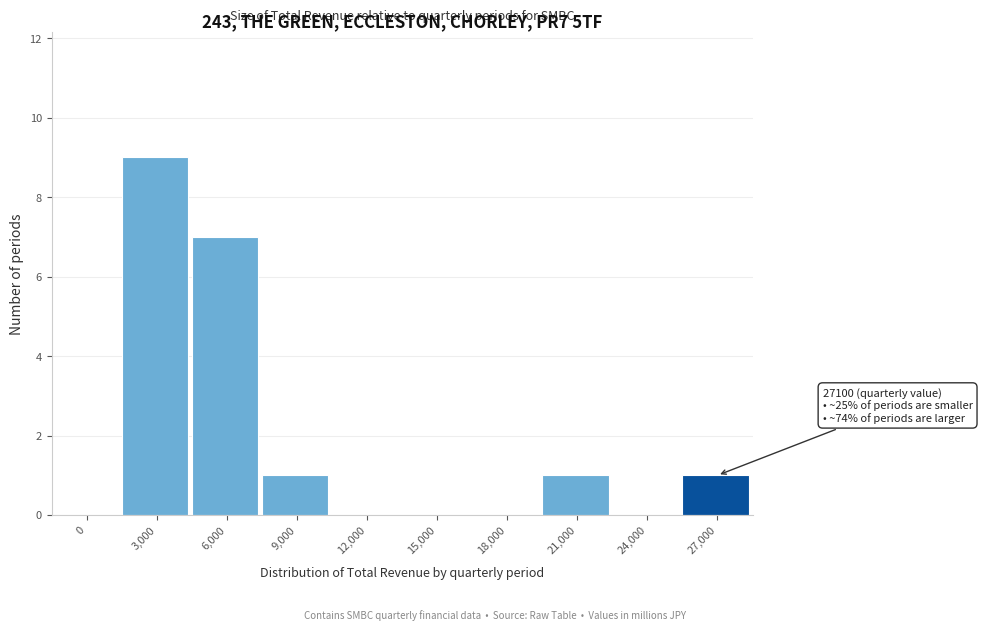

Reading left to right, what are all the values shown in this chart?

0=0	3,000=9	6,000=7	9,000=1	12,000=0	15,000=0	18,000=0	21,000=1	24,000=0	27,000=1